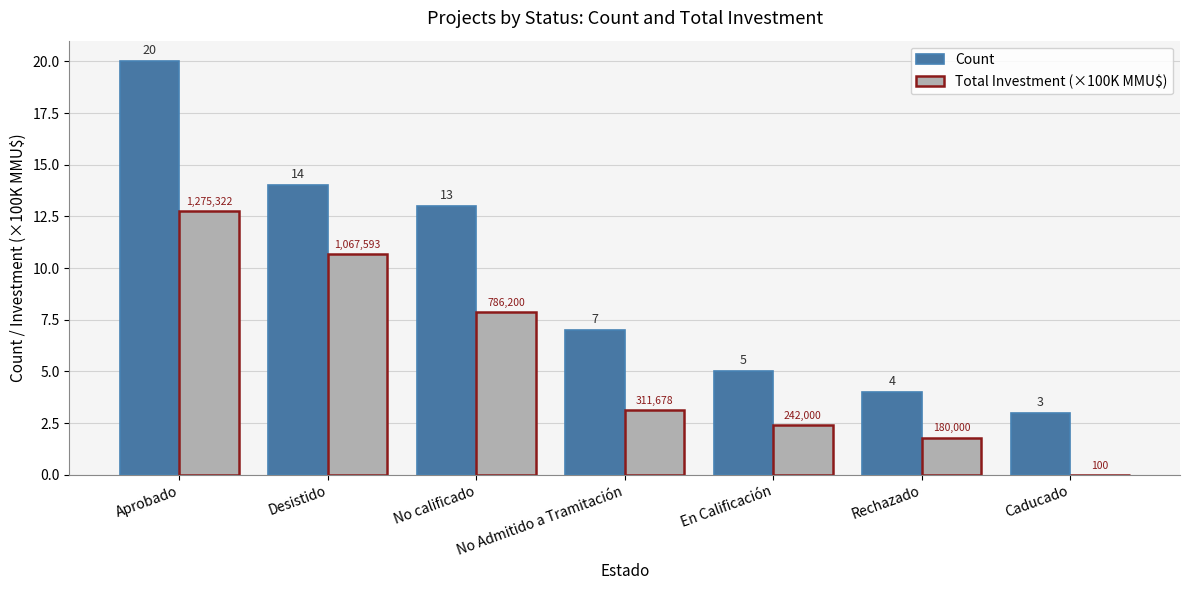

How many series are shown in this chart?

2